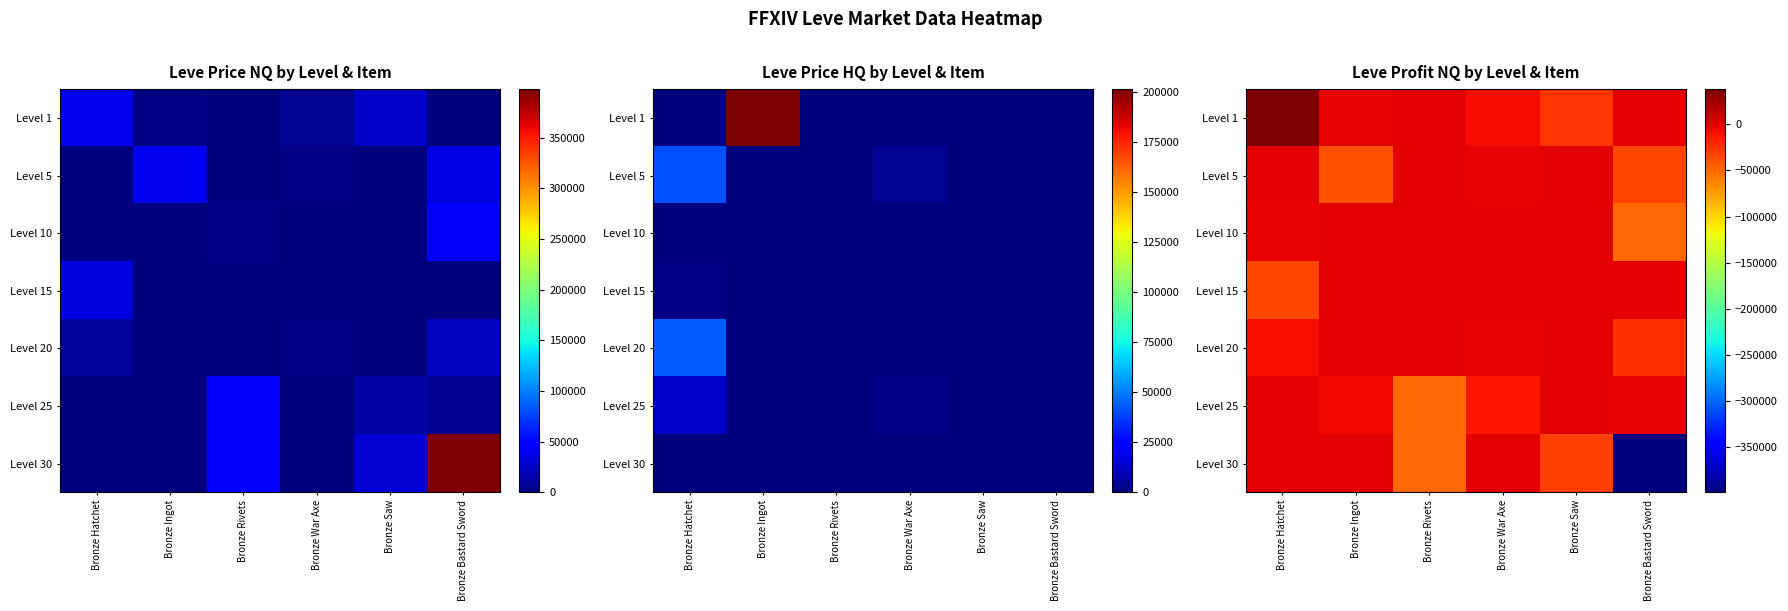

Which series has the largest range (max minus min)?

Level 30